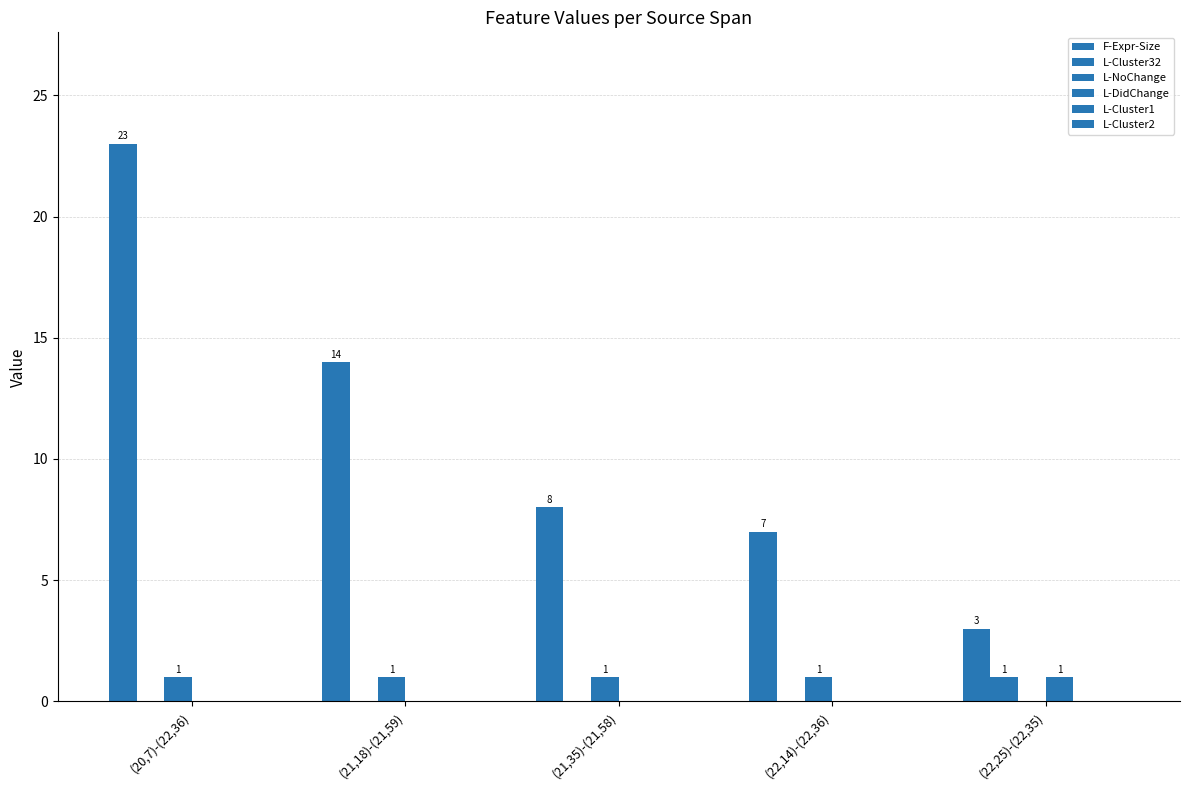

Are the bars horizontal?

No